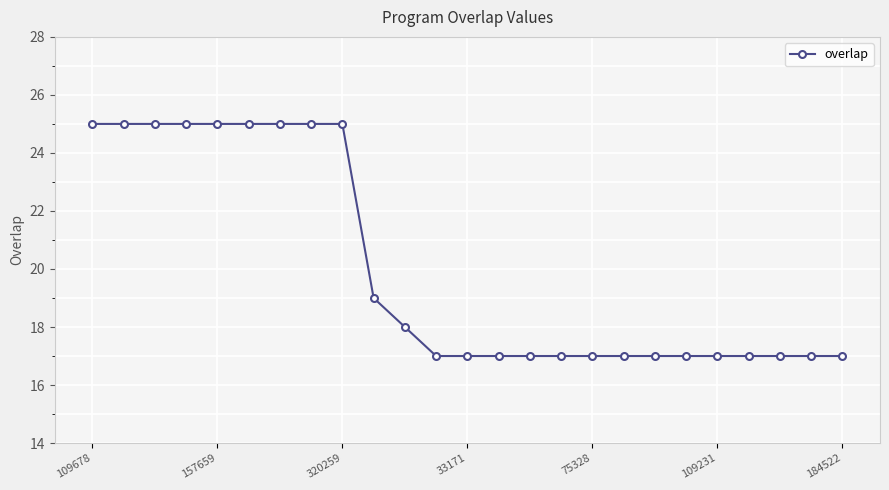

What is the average value?

20